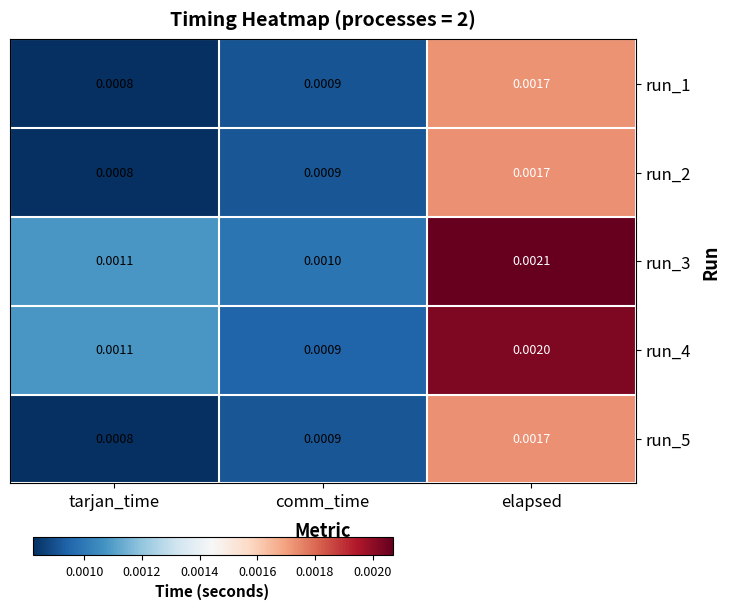

Which category has the lowest value in the run_4 series?

comm_time